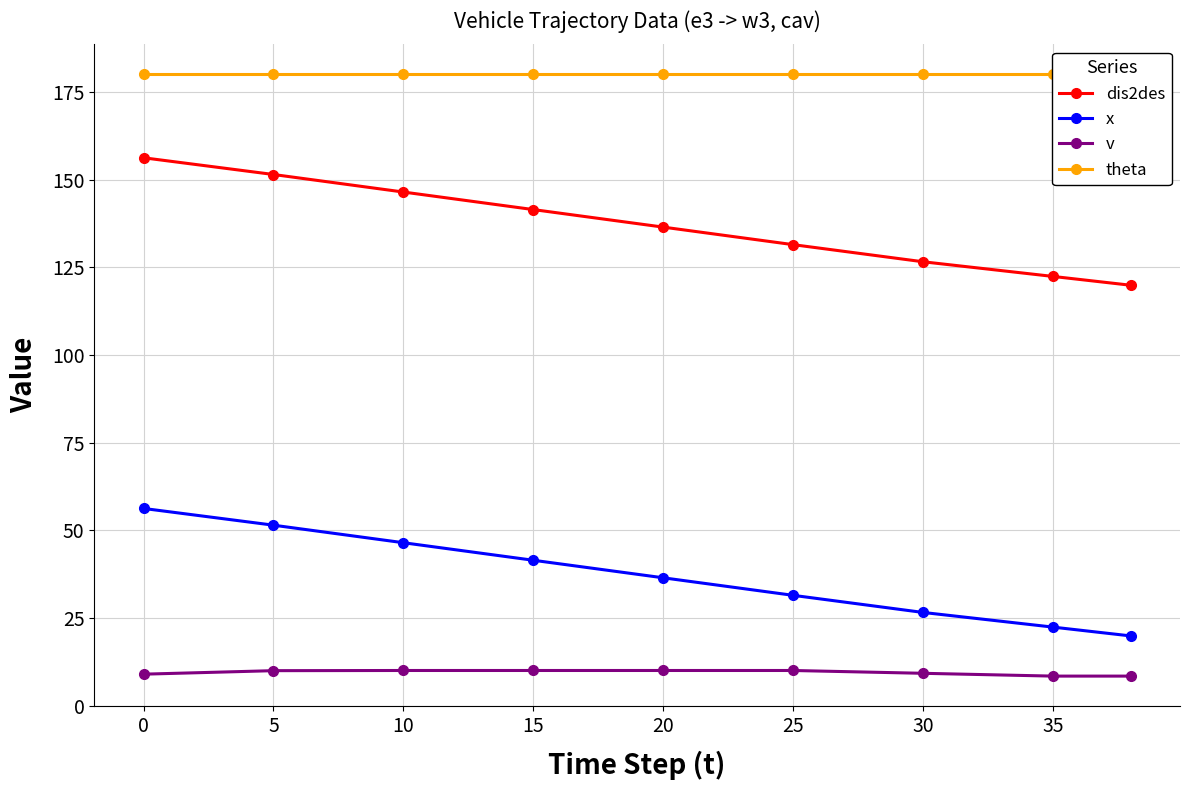

What is the minimum value shown in the chart?

8.4